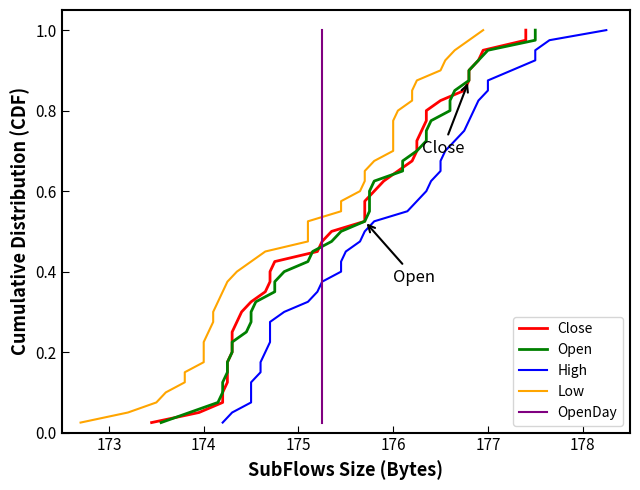

What is the value of the Open point at the 29th from the left?

0.7